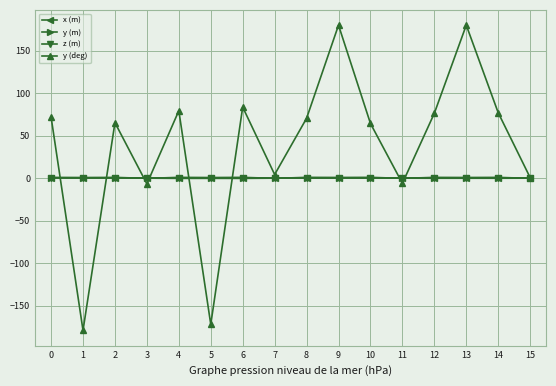

The x (m) series shows 0.5 at 9. True or false?

True